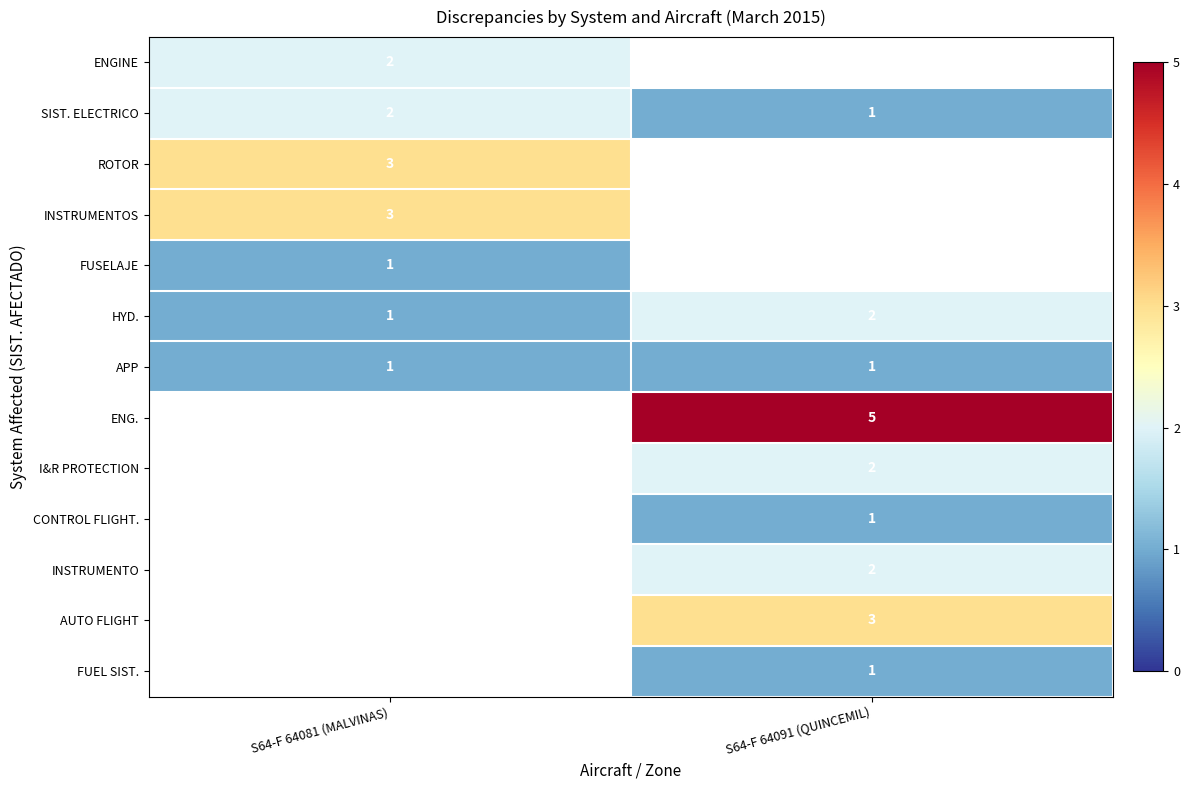

Is it true that APP equals 1 at S64-F 64081 (MALVINAS)?

True